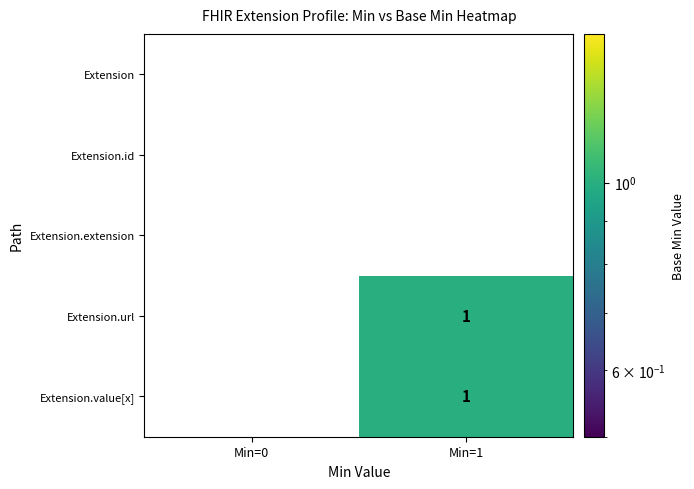

Reading left to right, list all the values displayed in this chart.

Extension: Min=0=0	Min=1=0
Extension.id: Min=0=0	Min=1=0
Extension.extension: Min=0=0	Min=1=0
Extension.url: Min=0=0	Min=1=1
Extension.value[x]: Min=0=0	Min=1=1